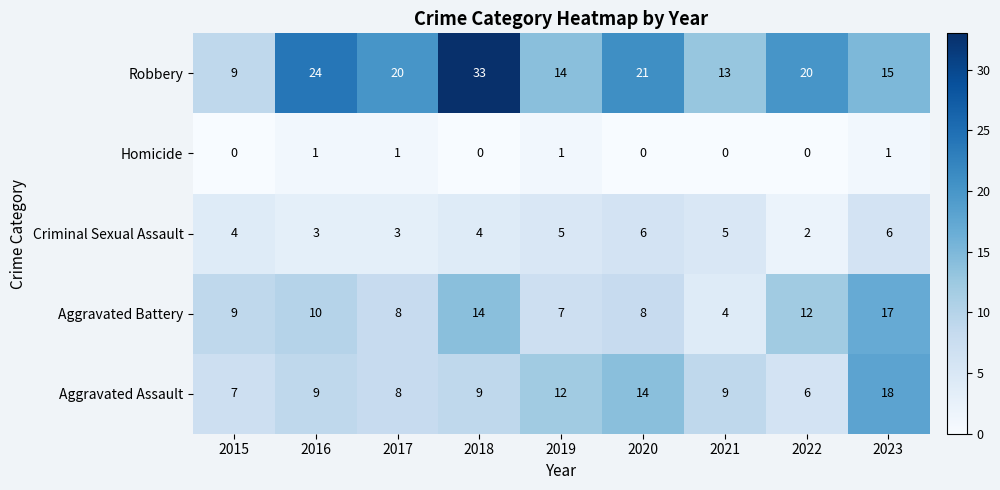

Which series has the largest total across all categories?

Robbery